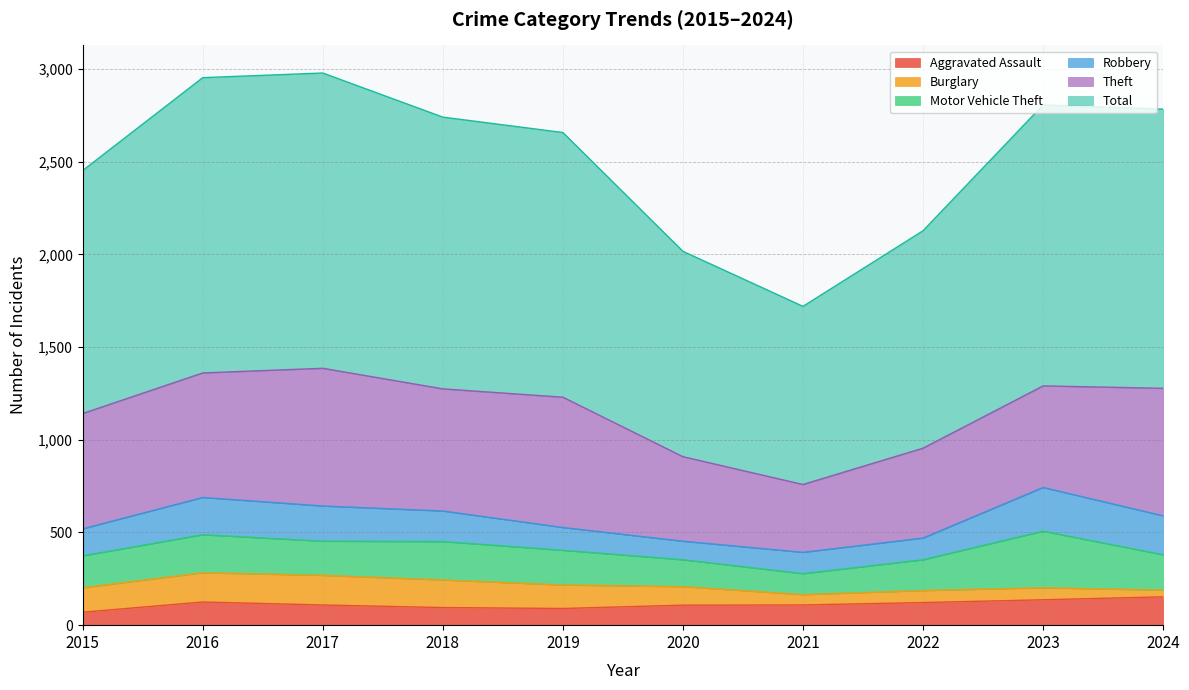

Is the value of Motor Vehicle Theft at 2023 greater than the value of Aggravated Assault at 2016?

Yes